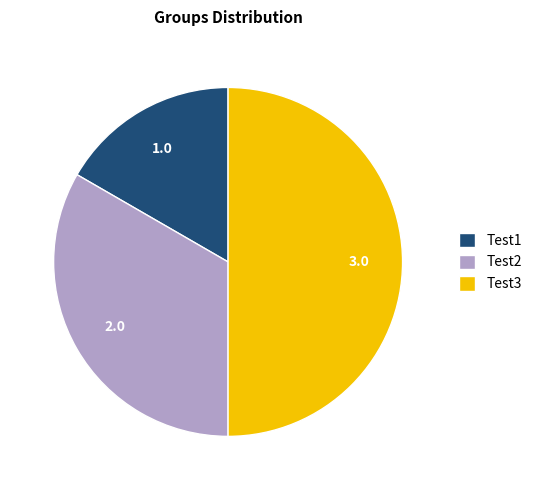

Is Test2 the majority of the pie?

No